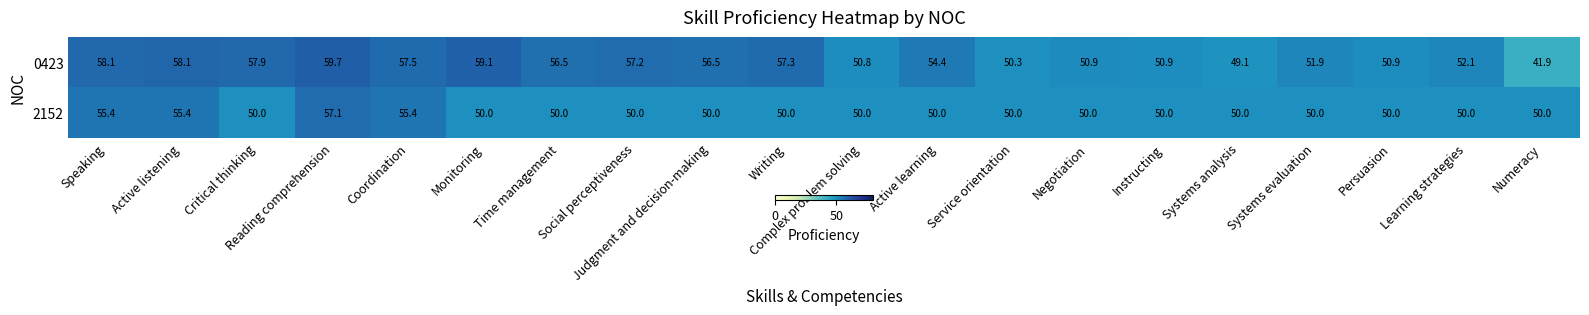

True or false: 2152 has a value of 50.0 at Numeracy.

True